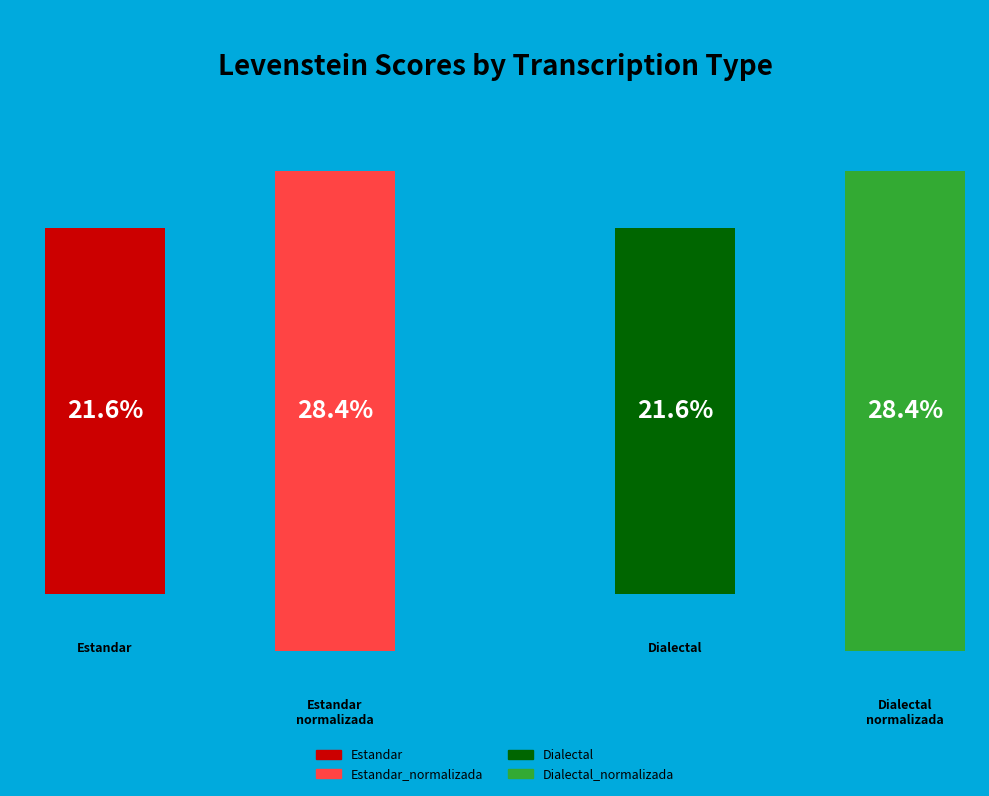

Is it true that Estandar is 22% of the pie?

True